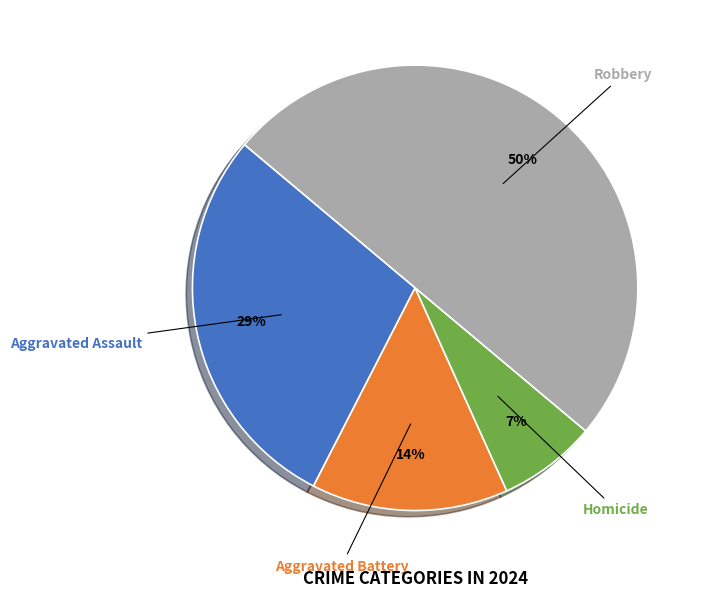

How many slices are in this pie chart?

4